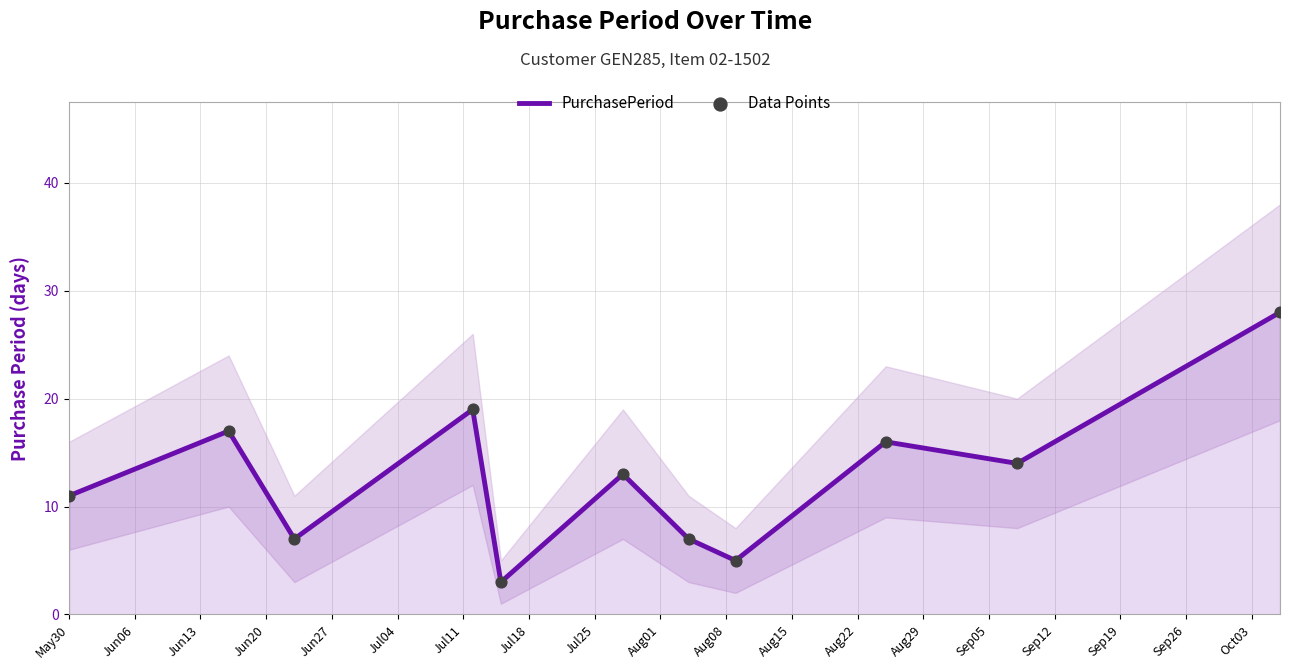

Which series has the widest spread of Y values?

PurchasePeriod